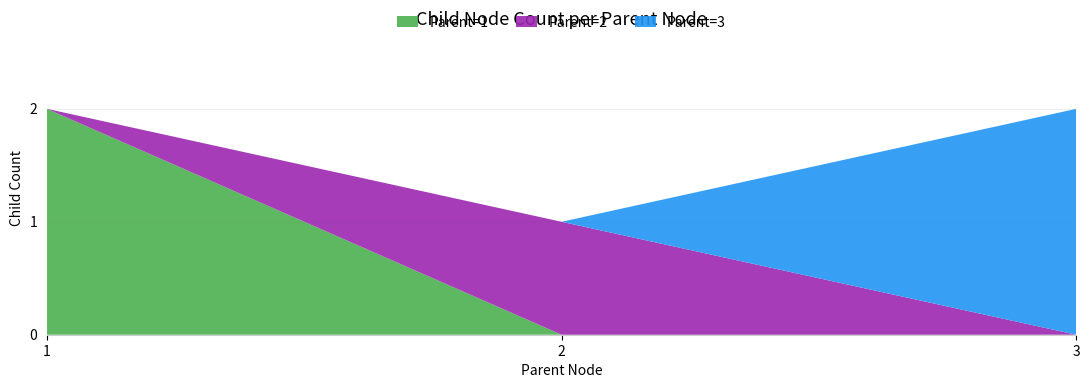

Reading right to left, list all the values displayed in this chart.

3=2	2=1	1=2